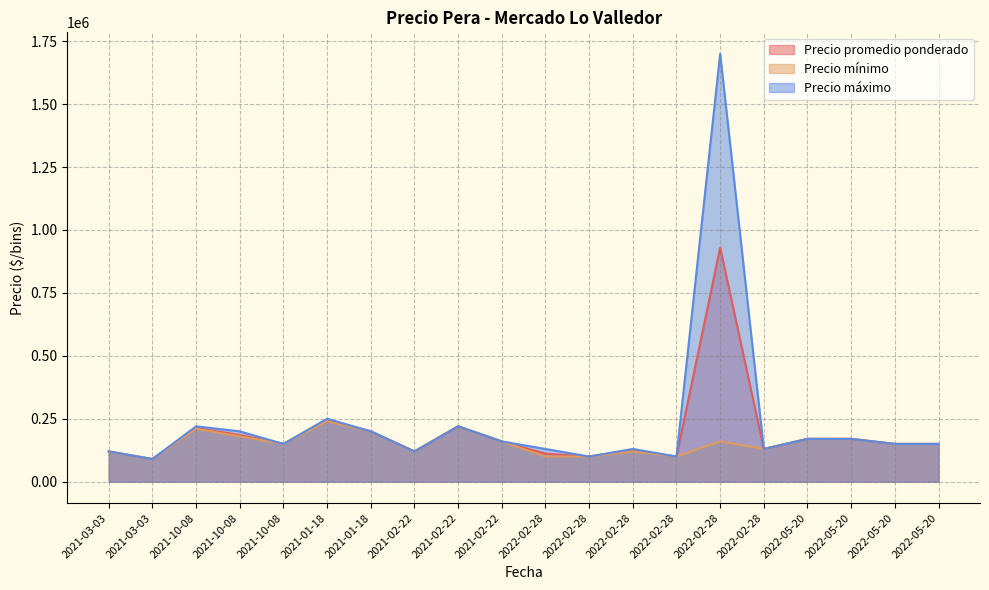

In Precio máximo, how many points are lower than both neighbors (excluding endpoints)?

6